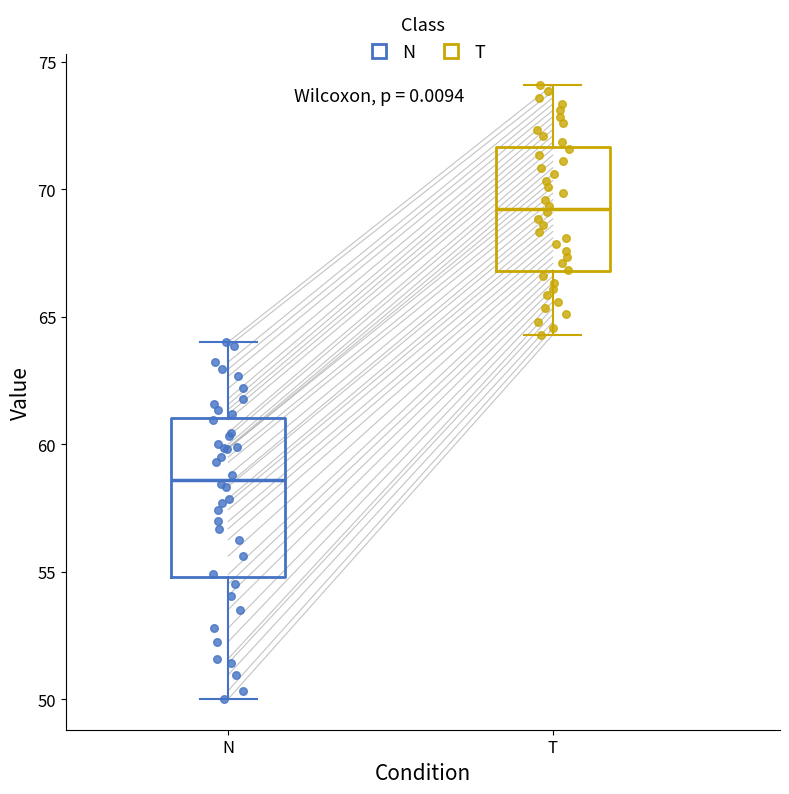

Which box is the tallest, from its lower edge to its upper edge?

N